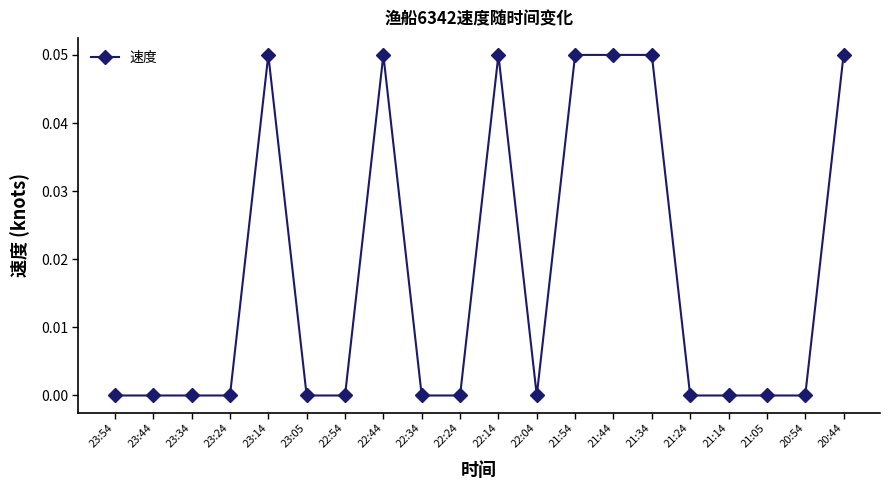

The chart shows a value of 0.0 at 23:44. True or false?

True